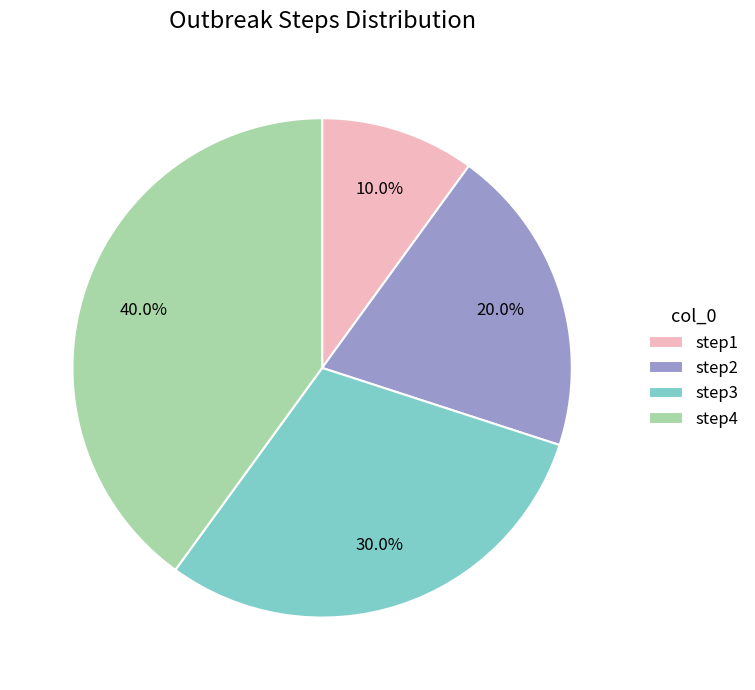

To the nearest percent, what portion does step1 represent?

10%